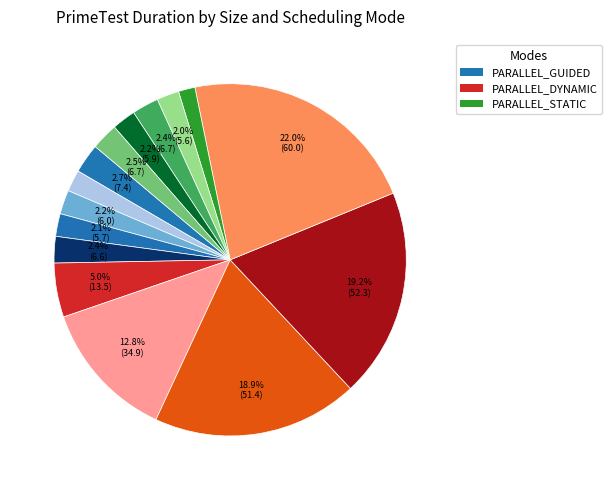

Count the number of slices in the pie.

15